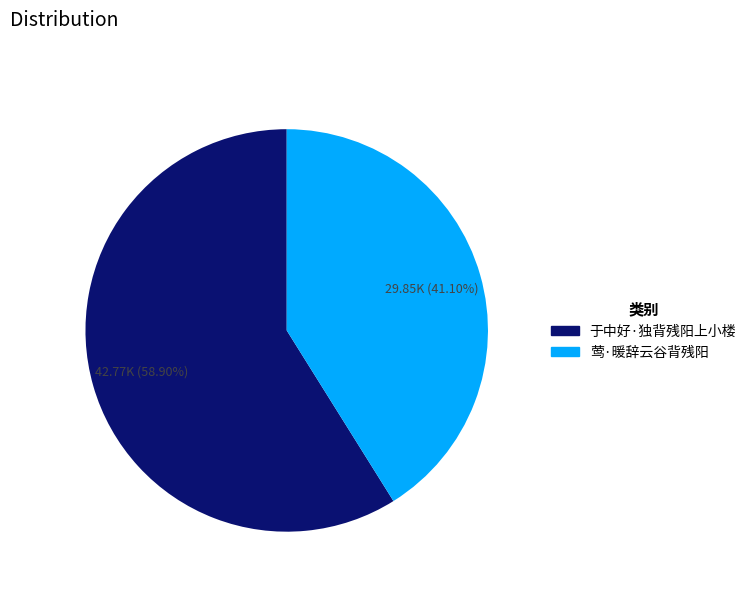

Which category has the smallest portion of the pie?

莺·暖辞云谷背残阳